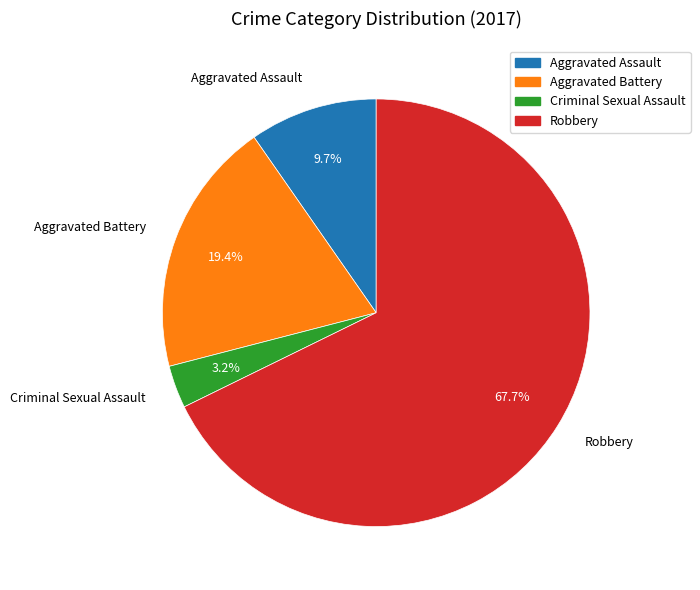

To the nearest percent, what percentage of the pie is Robbery?

68%